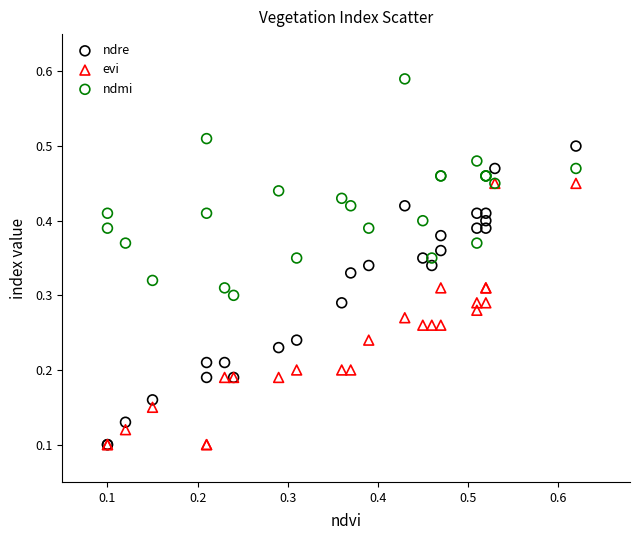

What are all the series names shown in the legend?

ndre, evi, ndmi